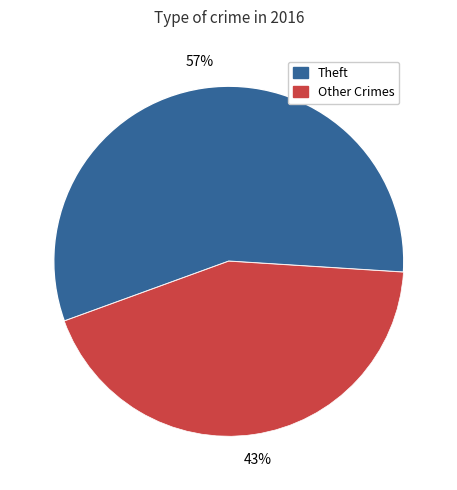

Is there a majority slice in this chart?

Yes